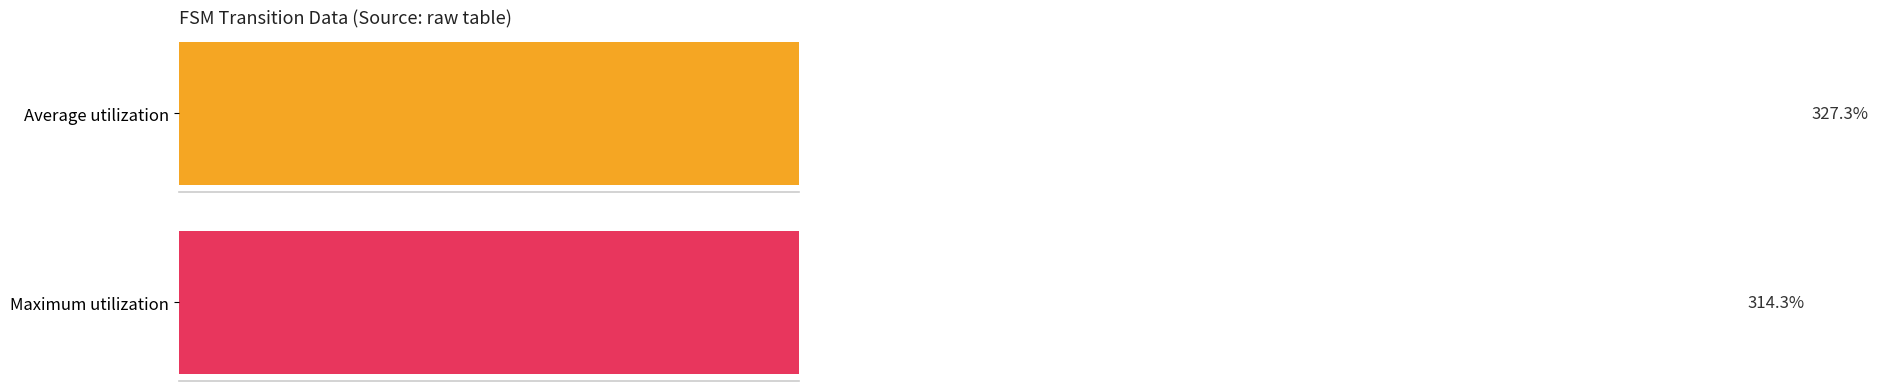

Are the bars grouped side by side (vs. stacked)?

Yes